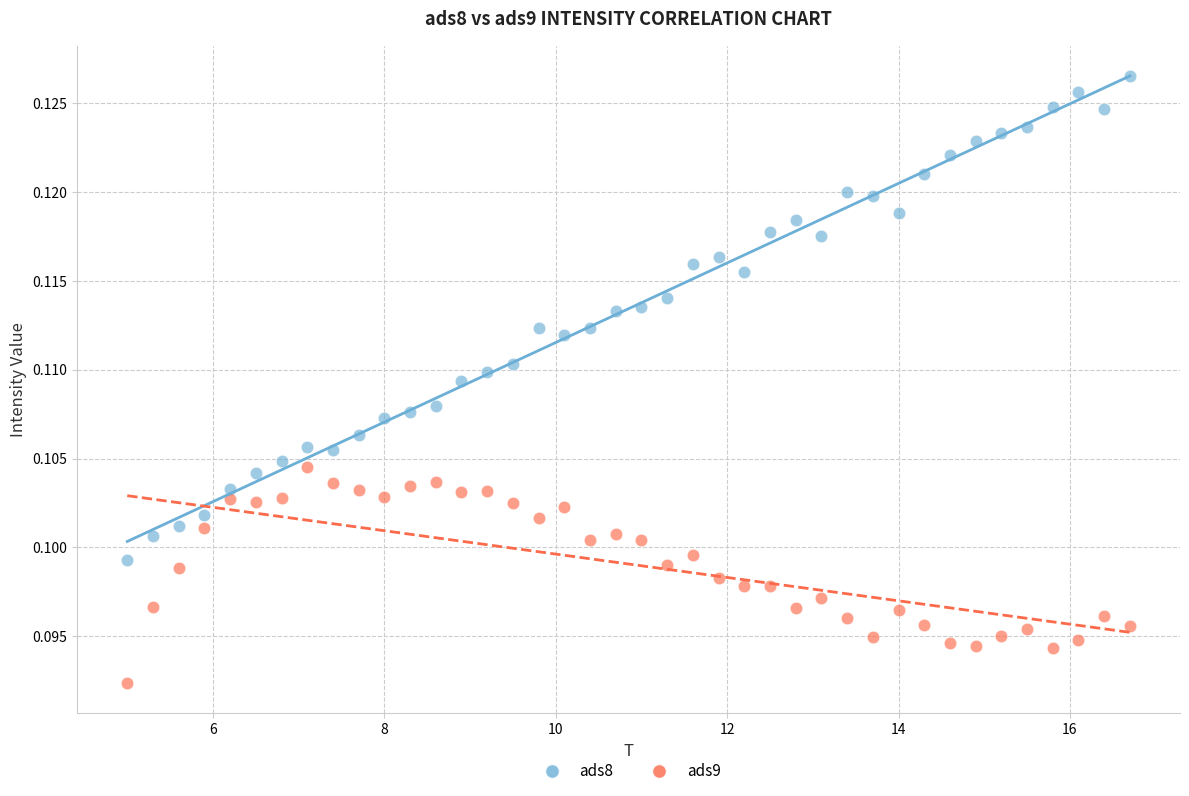

Which series reaches the maximum Y coordinate?

ads8